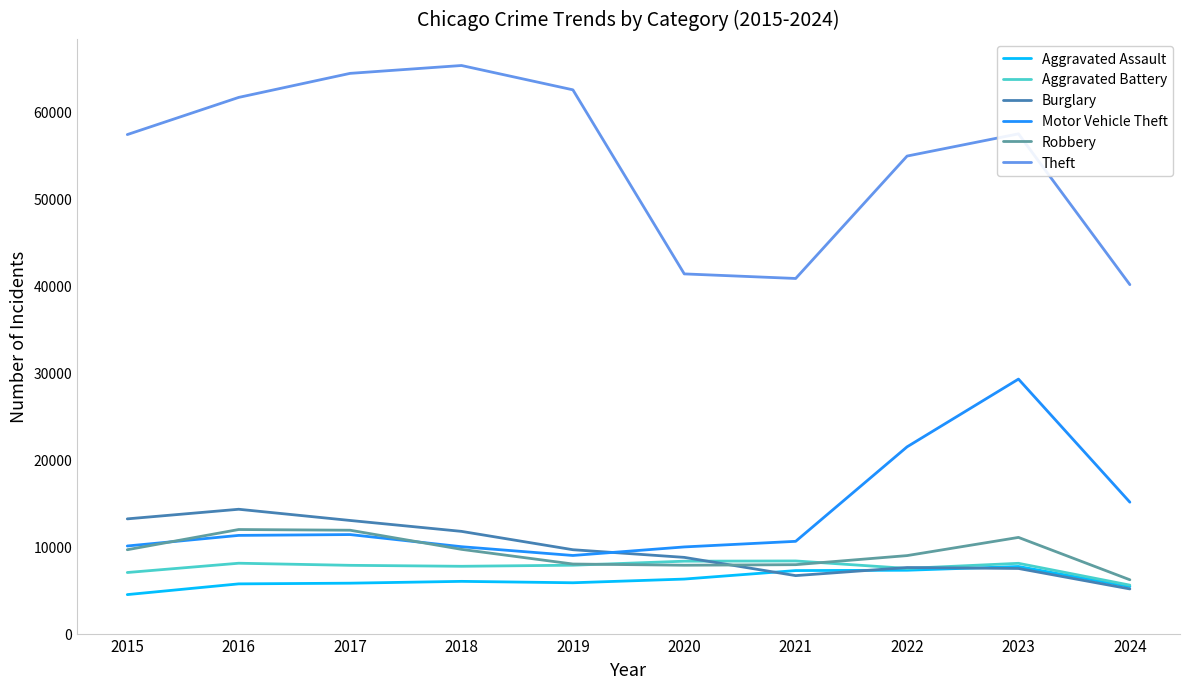

Is it true that Aggravated Battery equals 3326 at 2015?

False